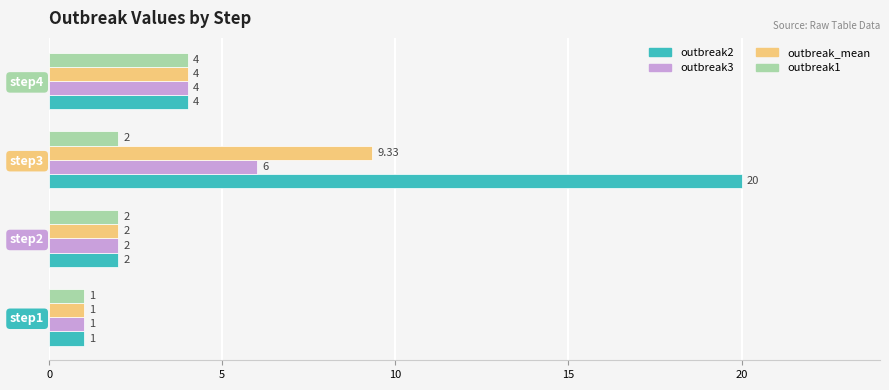

Which series has the widest spread of values?

outbreak2